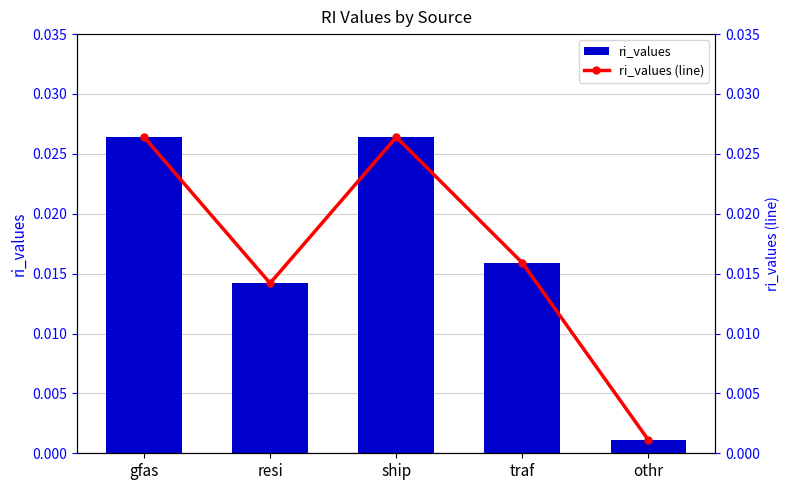

The value of ri_values at traf is 0.0. True or false?

False